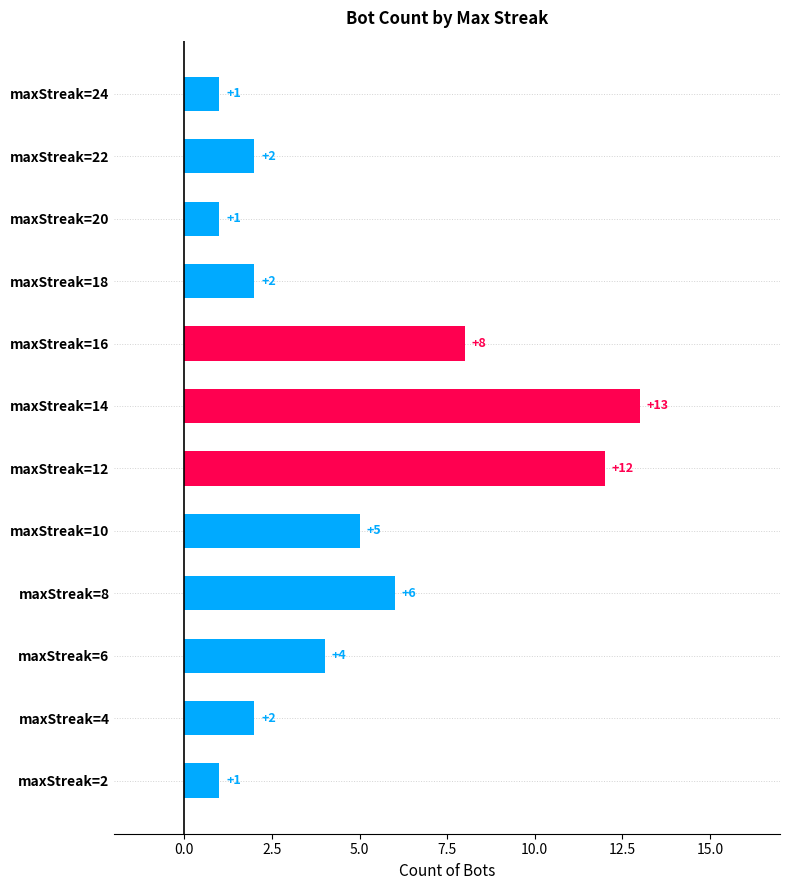

Does the chart contain any negative values?

No